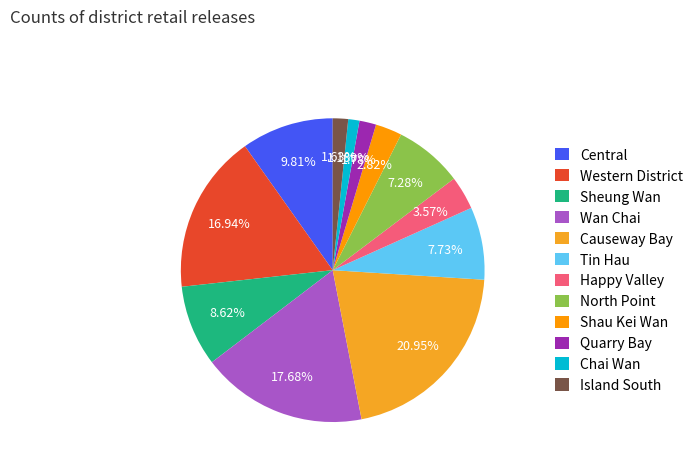

Approximately how many times larger is the value at Western District compared to Happy Valley?

4.8